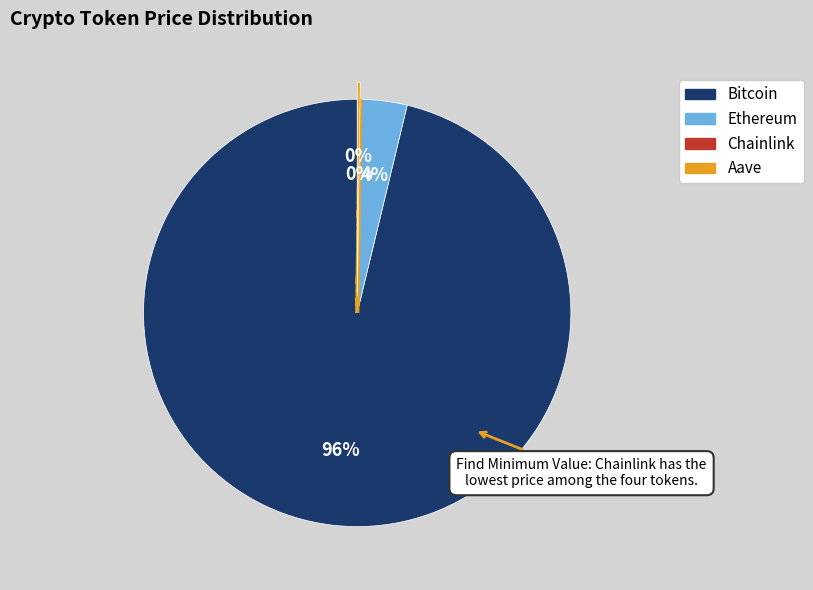

True or false: Ethereum accounts for 4% of the total.

True